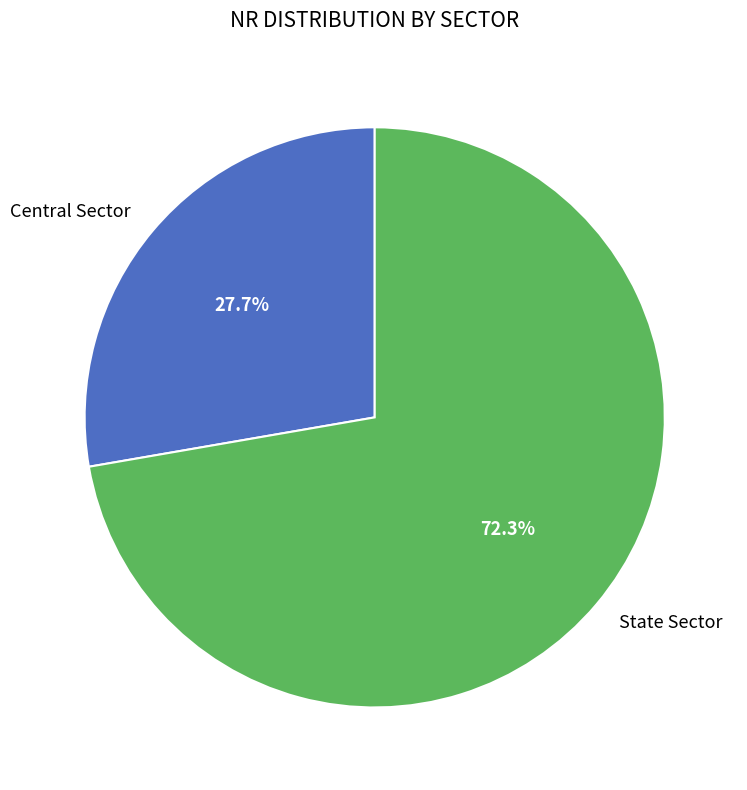

What percentage is the Central Sector slice, to the nearest percent?

28%